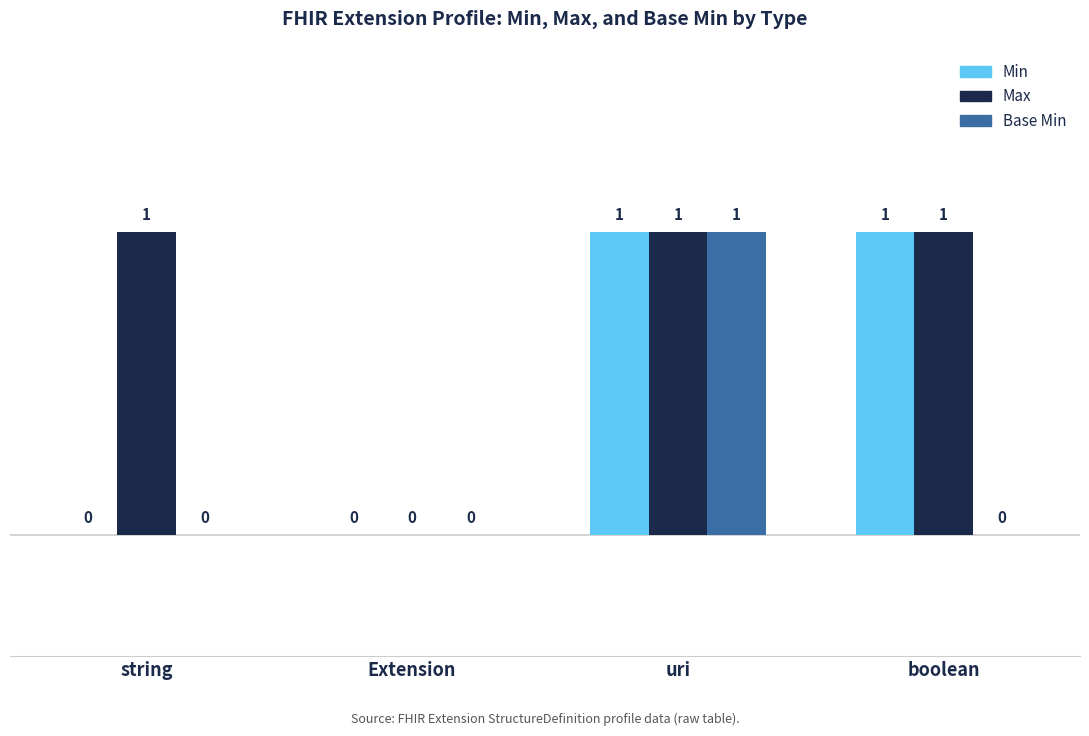

Which series has the largest total across all categories?

Max